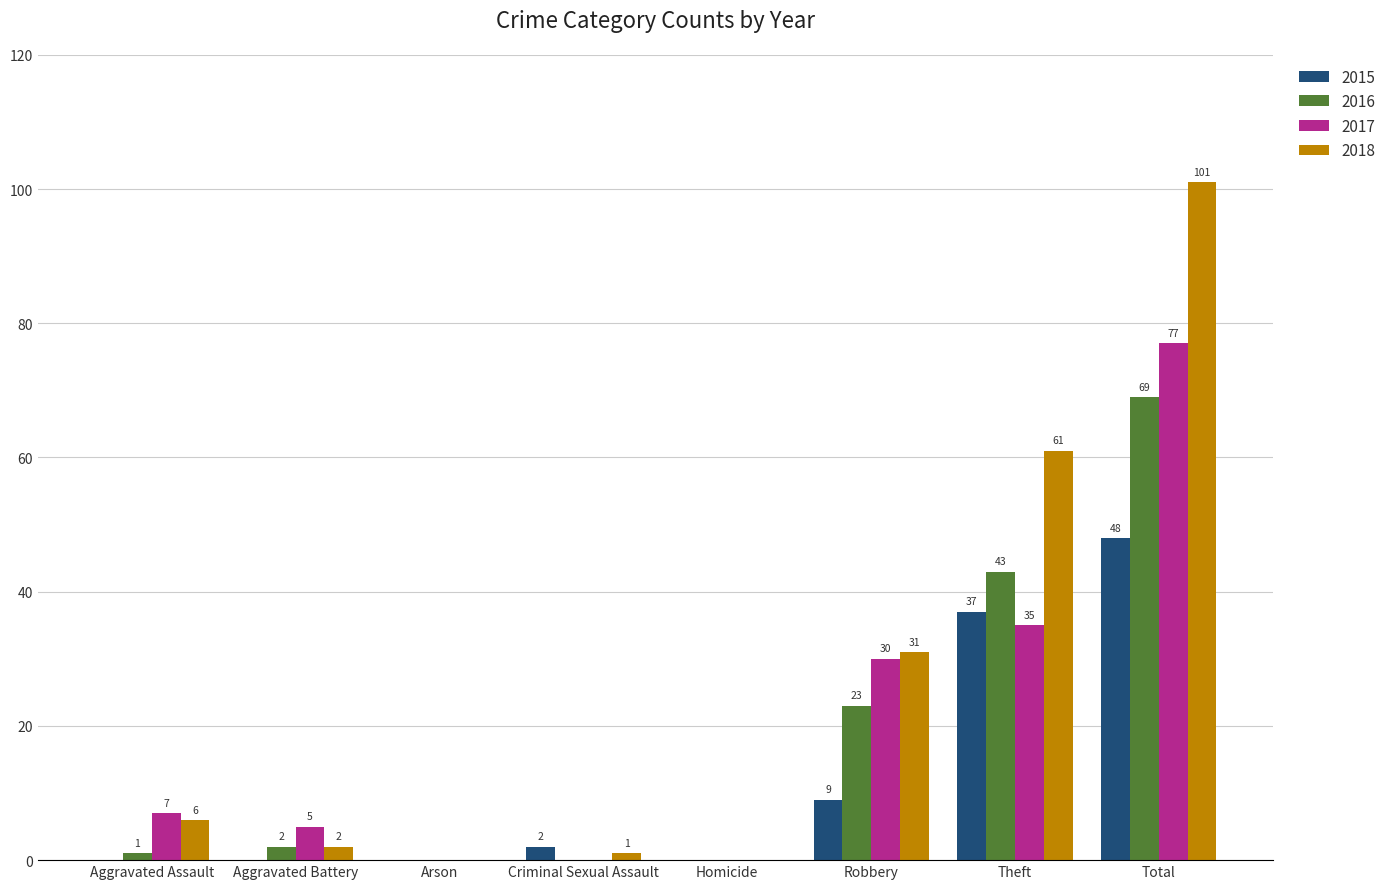

Does the chart contain stacked bars?

No